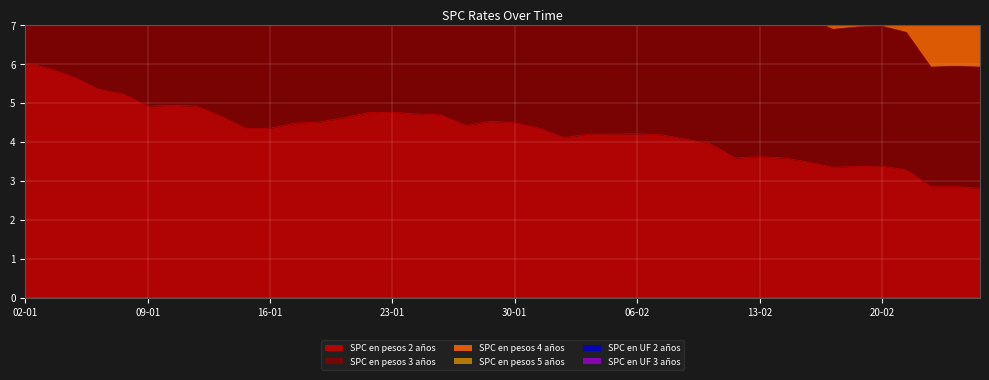

True or false: SPC en pesos 2 años and SPC en pesos 3 años intersect in this chart.

False